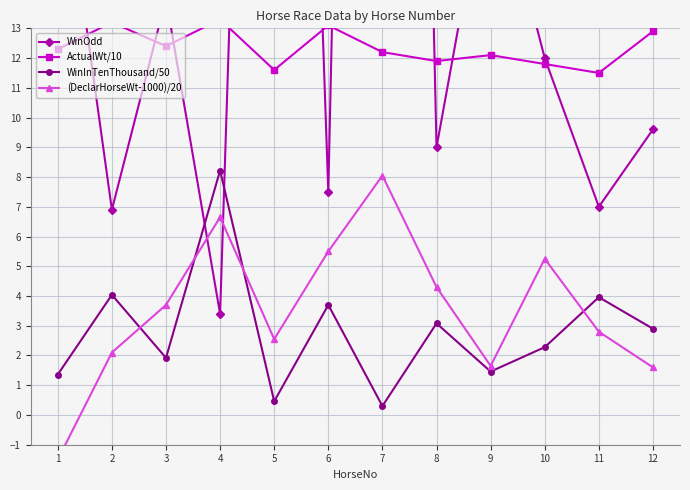

How many values in the WinOdd series are below 12?

6